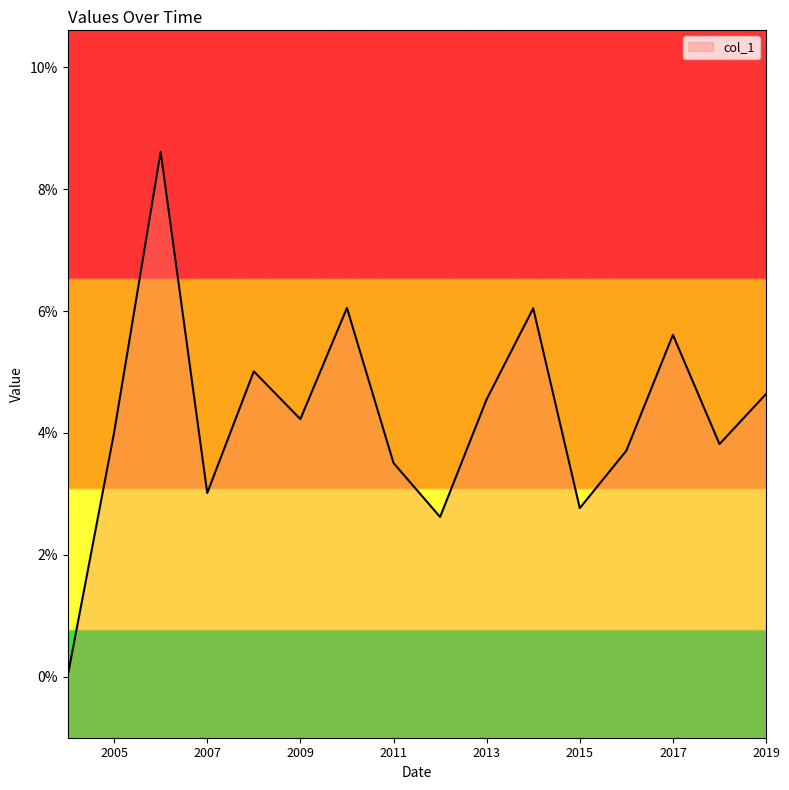

Which label corresponds to the largest value in the chart?

2006-01-15